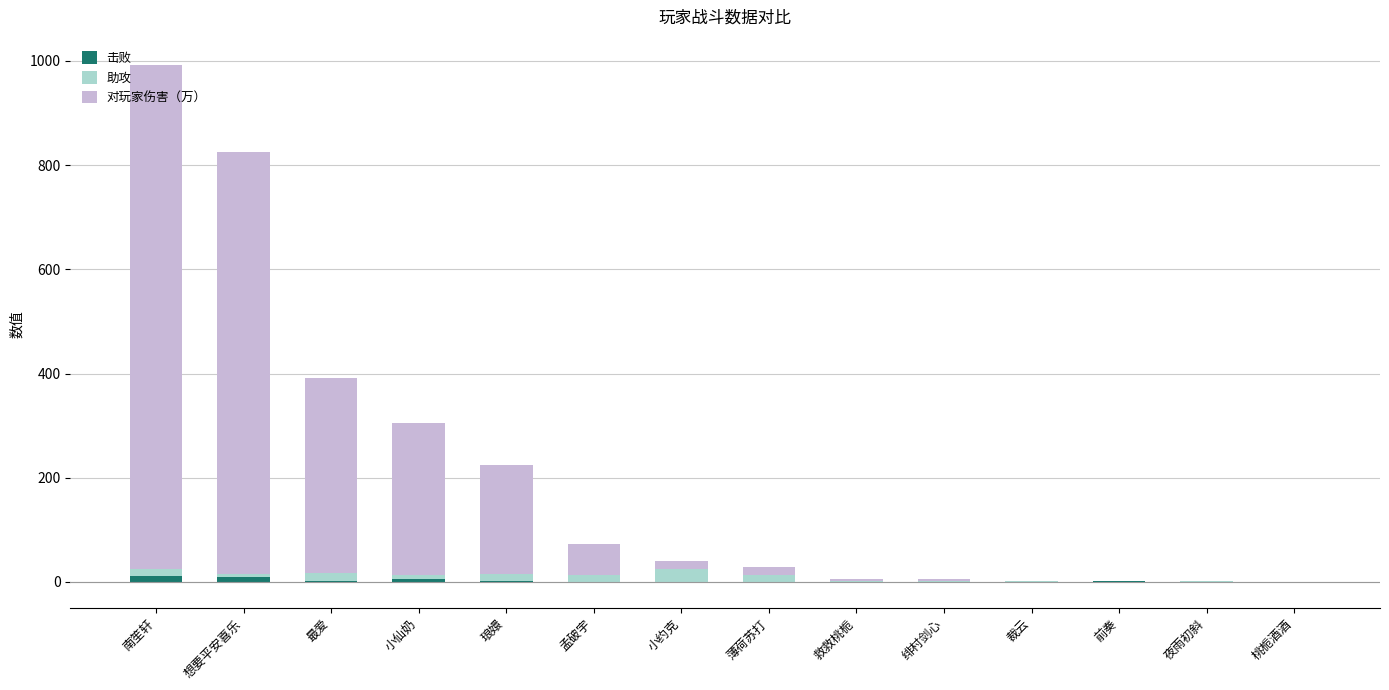

At which category is the sum across all series the highest?

南笙轩